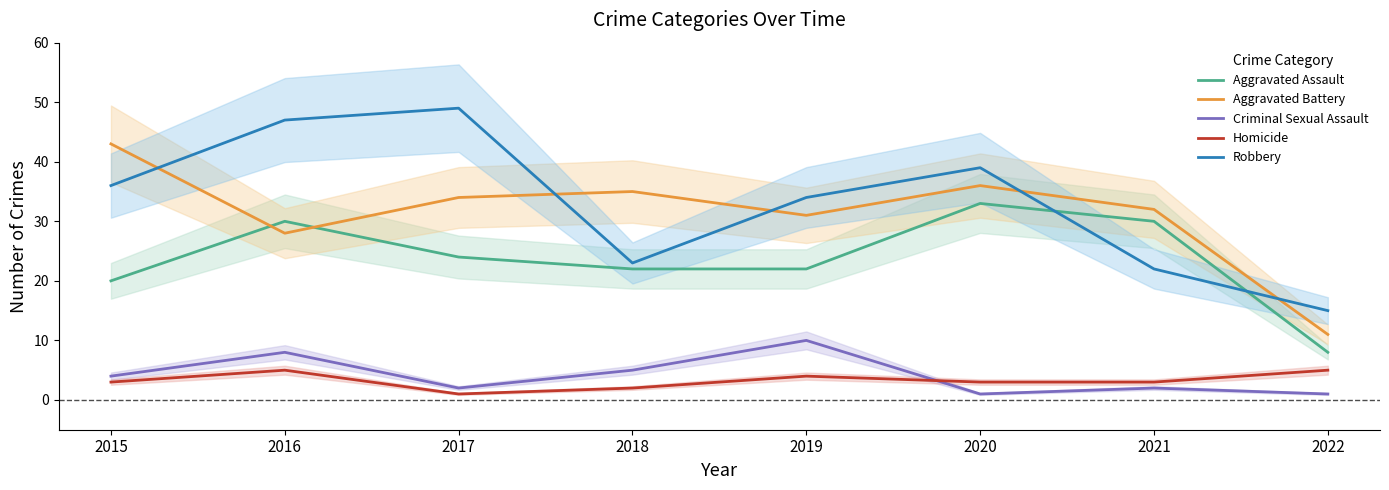

At 2016, list the series in order from smallest to largest.

Homicide, Criminal Sexual Assault, Aggravated Battery, Aggravated Assault, Robbery